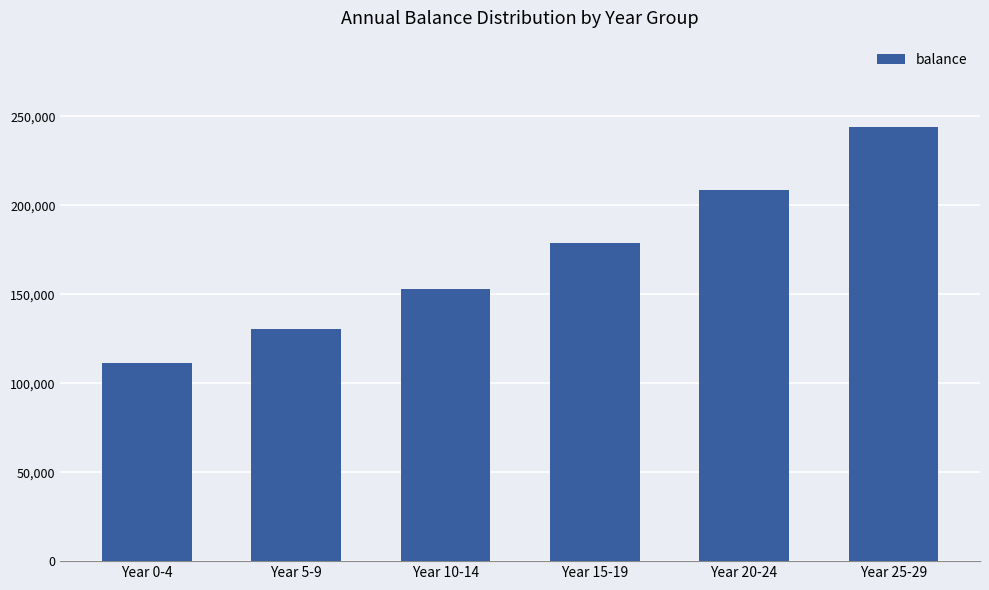

What is the value of the 2nd bar from the left?

130580.8